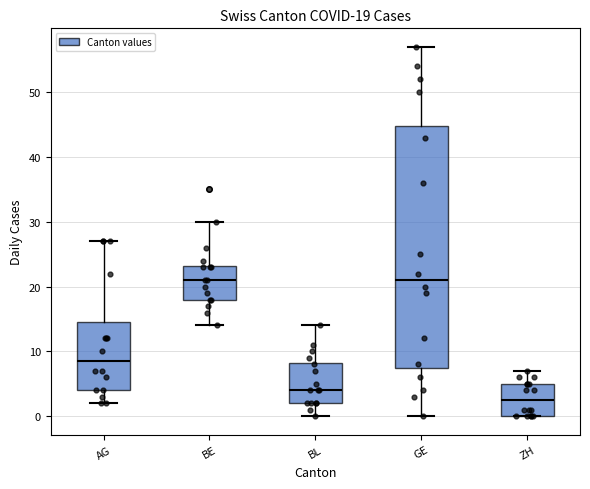

Comparing the boxes themselves (not the whiskers), which one is the tallest?

GE